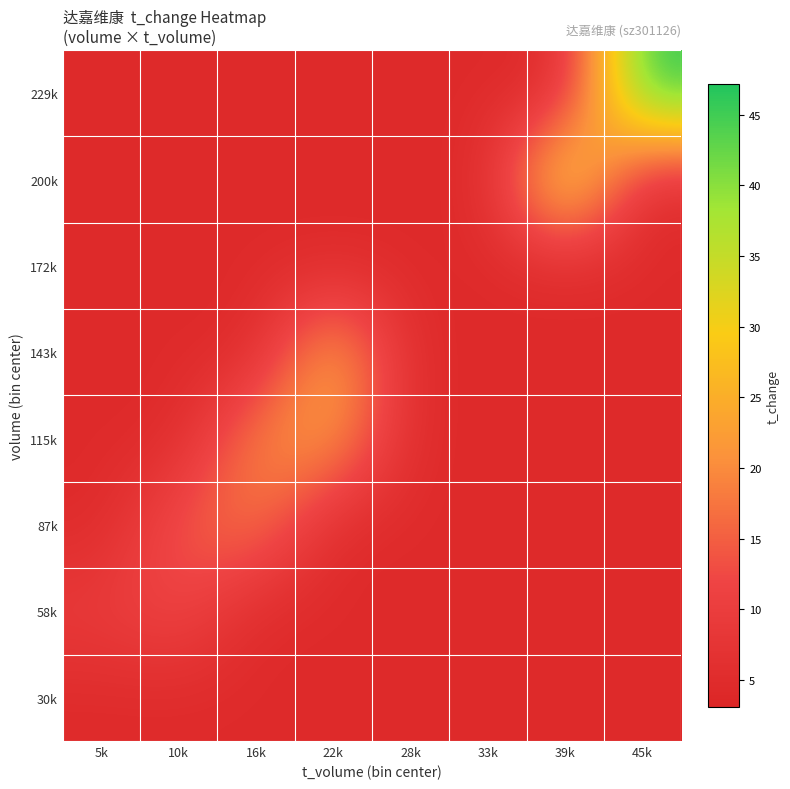

Which series has the largest total across all categories?

229k